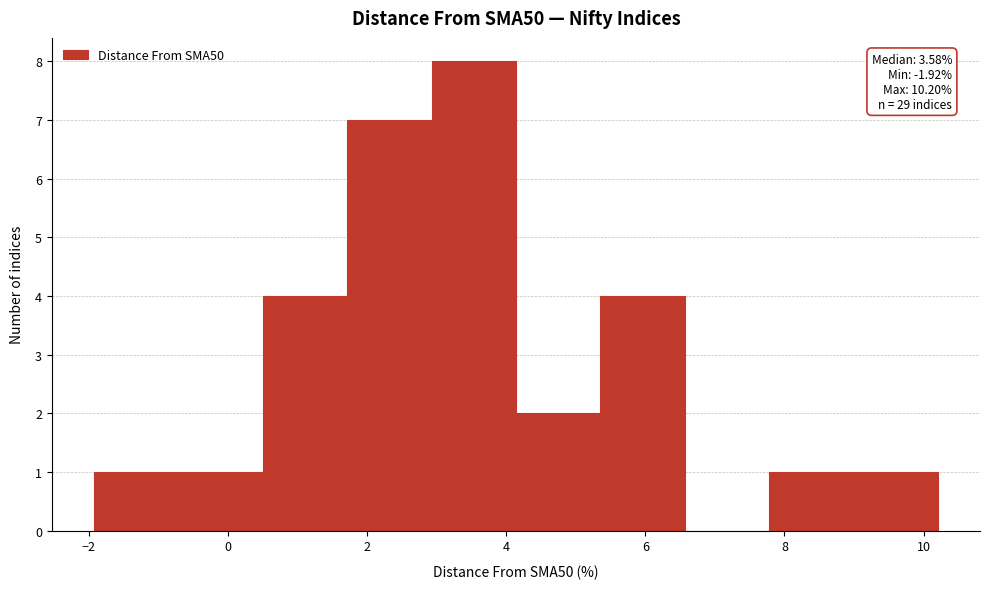

Over which range of the x-axis is the bar tallest?

3.0 to 4.2